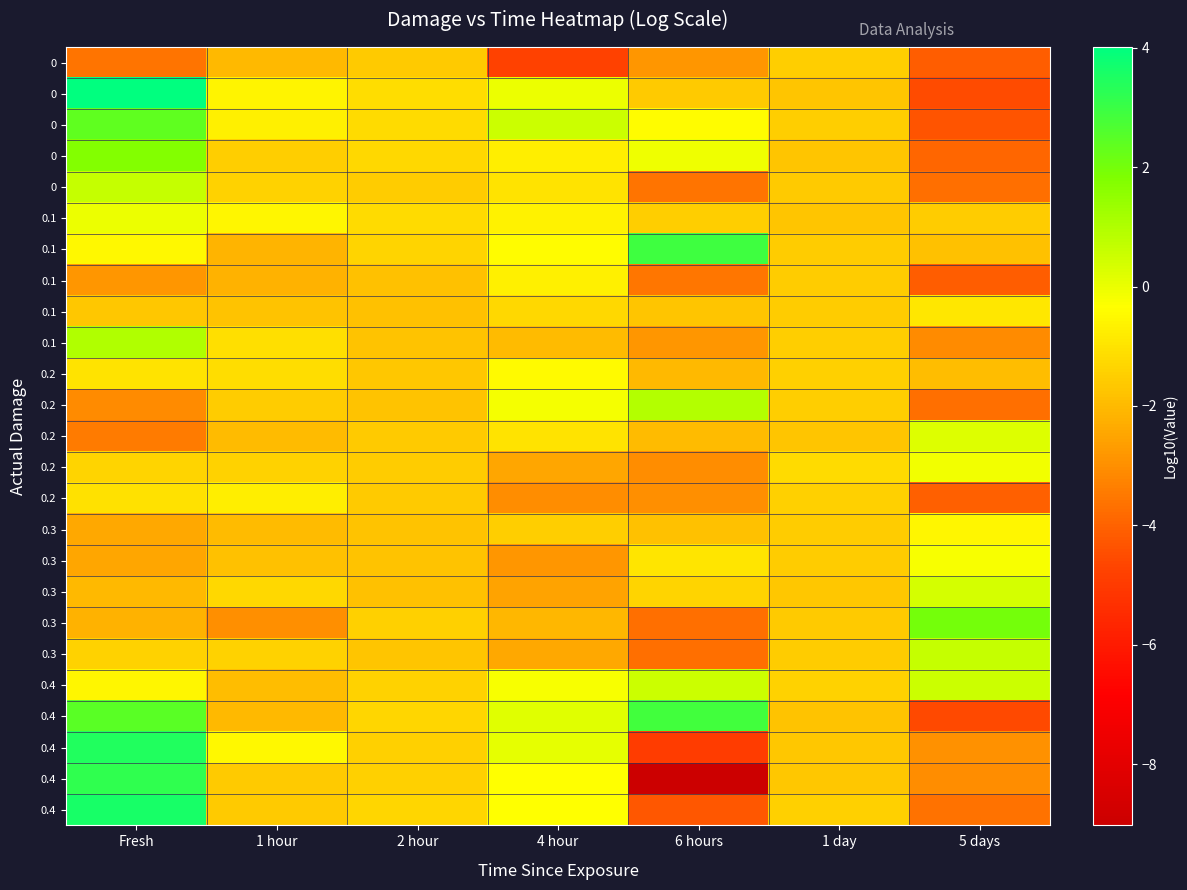

How many distinct data groups are displayed?

25